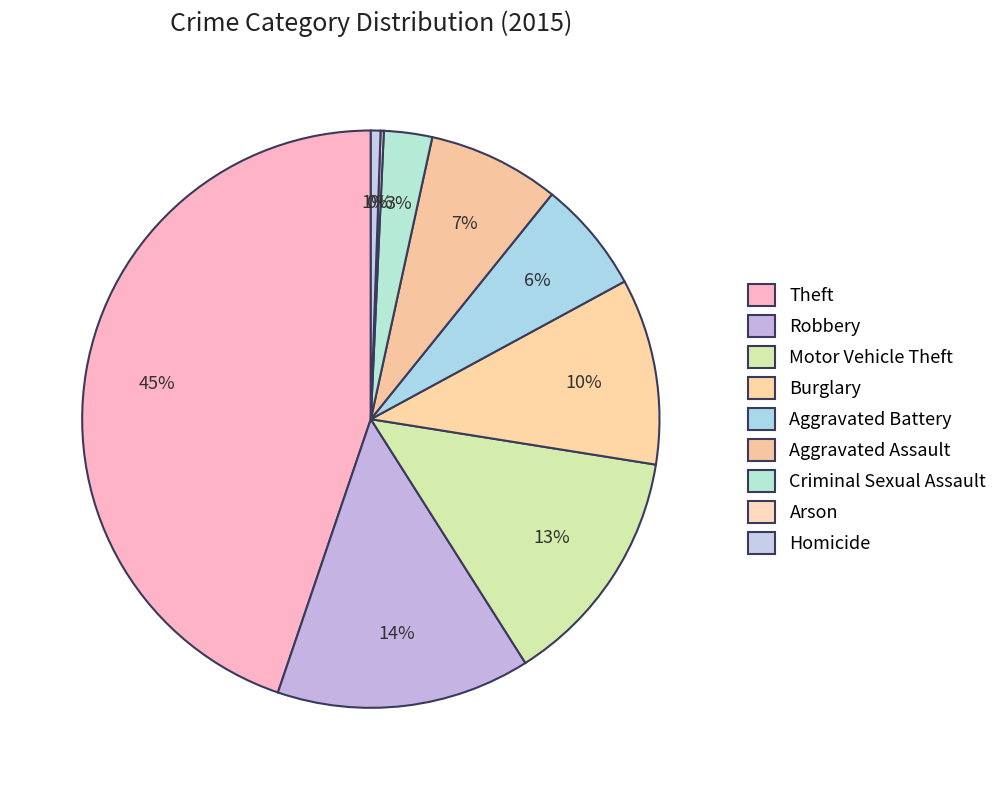

The Aggravated Assault slice represents 16% of the pie. True or false?

False